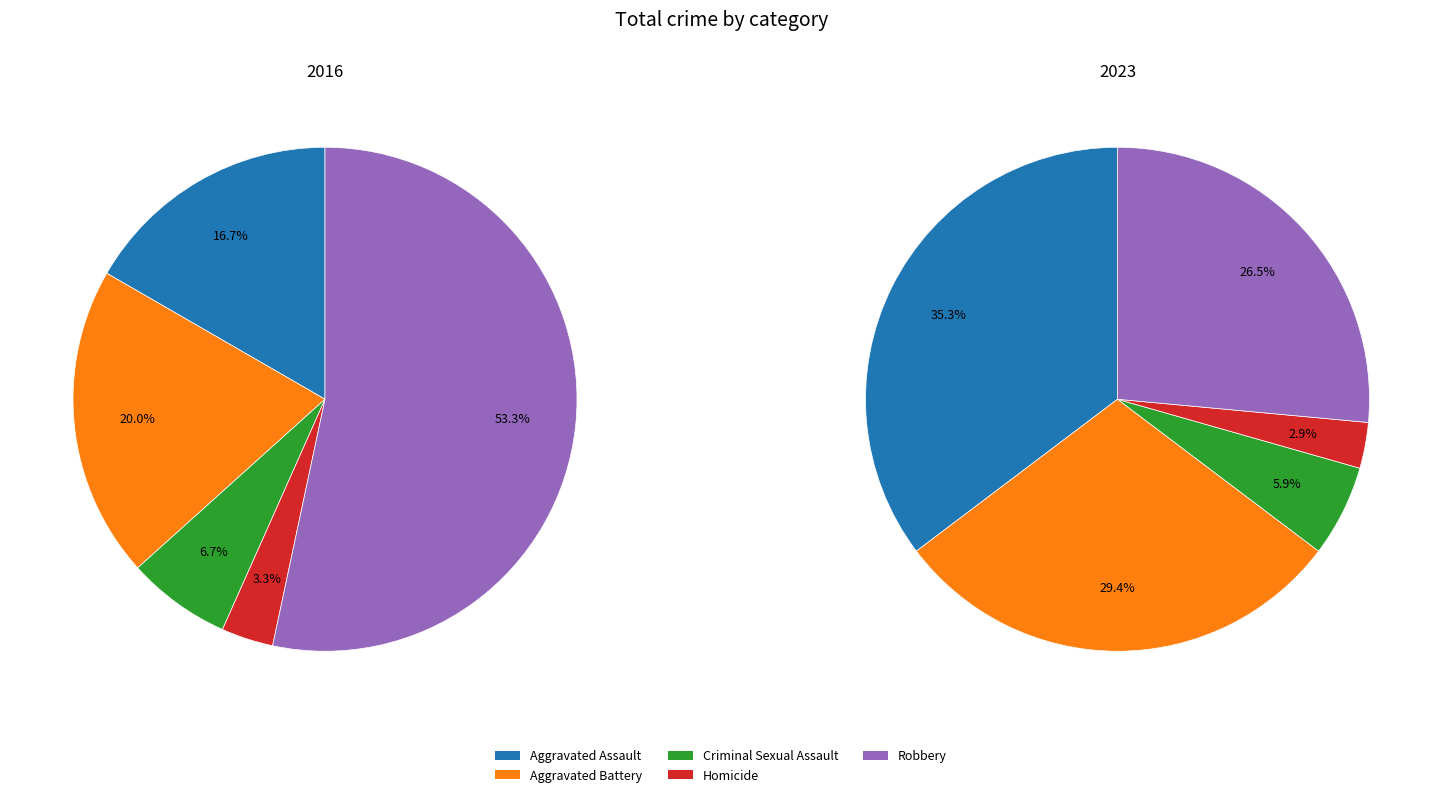

What percentage is NOT represented by 3?

96.7%